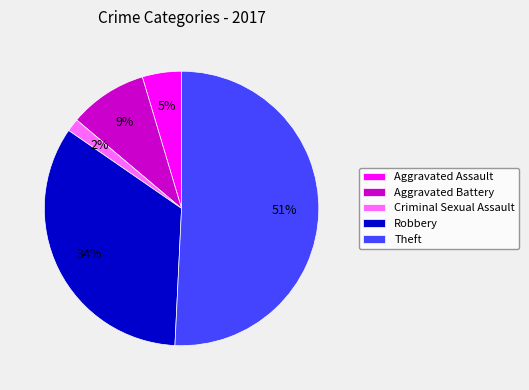

Which has a higher value, Aggravated Battery or Criminal Sexual Assault?

Aggravated Battery